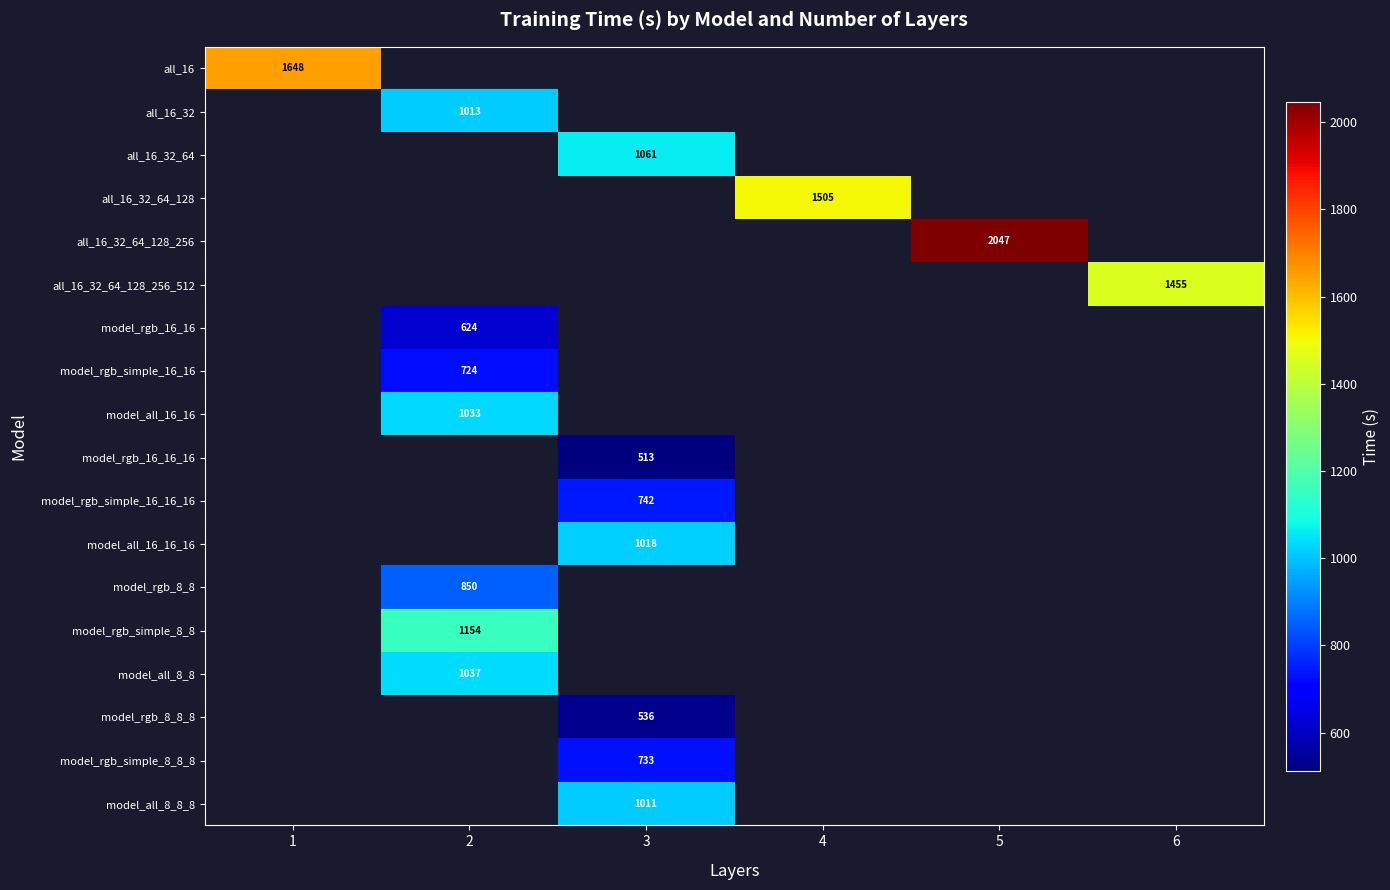

The model_rgb_simple_8_8 series shows 1817 at 2. True or false?

False